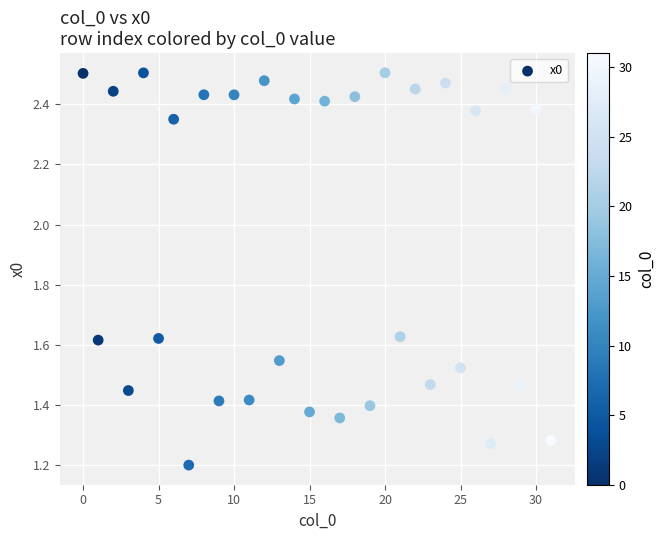

What Y value in the scatter plot is closest to 1?

1.2